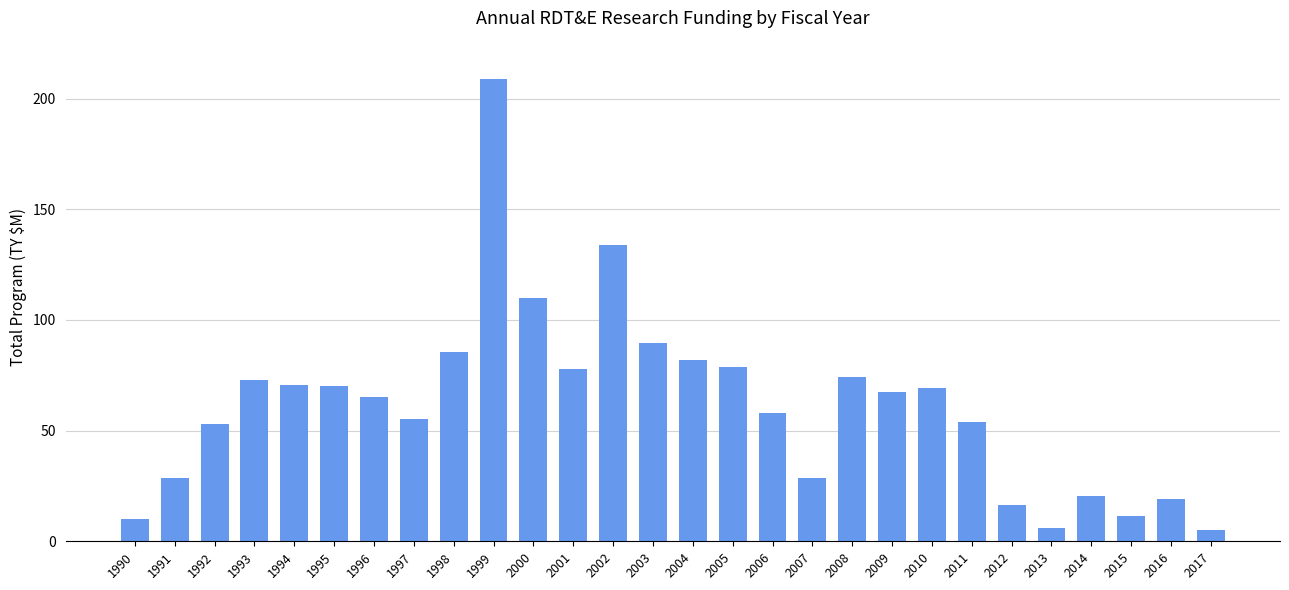

What is the difference between the values at 1997 and 2011?

1.5